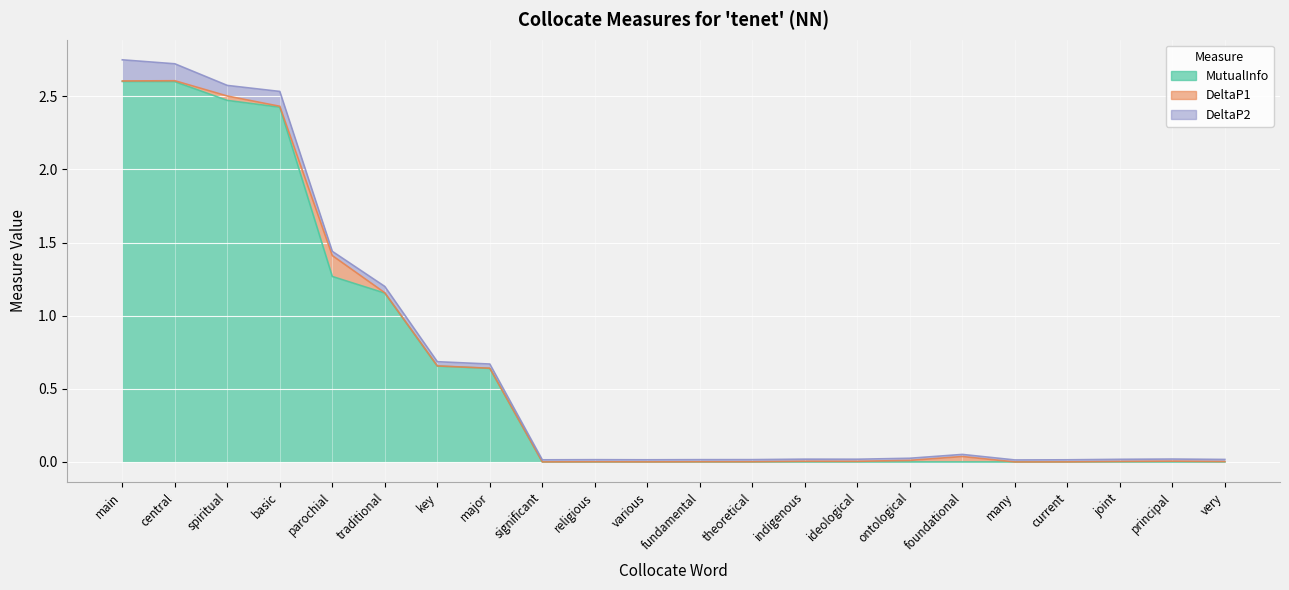

Reading left to right, list all the values displayed in this chart.

MutualInfo: 2.6	2.6	2.5	2.4	1.3	1.2	0.7	0.6	0.0	0.0	0.0	0.0	0.0	0.0	0.0	0.0	0.0	0.0	0.0	0.0	0.0	0.0
DeltaP1: 0.0	0.0	0.0	0.0	0.1	0.0	0.0	0.0	0.0	0.0	0.0	0.0	0.0	0.0	0.0	0.0	0.0	0.0	0.0	0.0	0.0	0.0
DeltaP2: 0.1	0.1	0.1	0.1	0.0	0.0	0.0	0.0	0.0	0.0	0.0	0.0	0.0	0.0	0.0	0.0	0.0	0.0	0.0	0.0	0.0	0.0